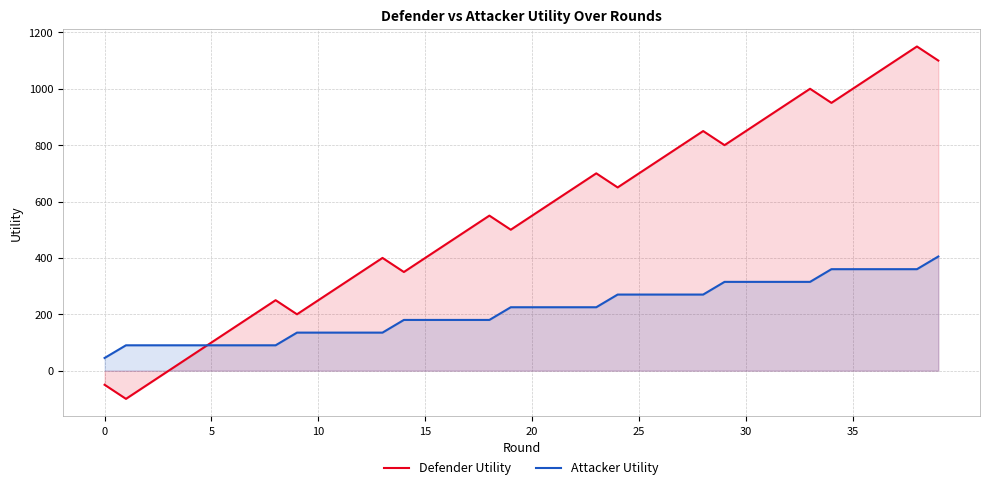

True or false: Defender Utility has more than 0 points higher than both neighbors.

True